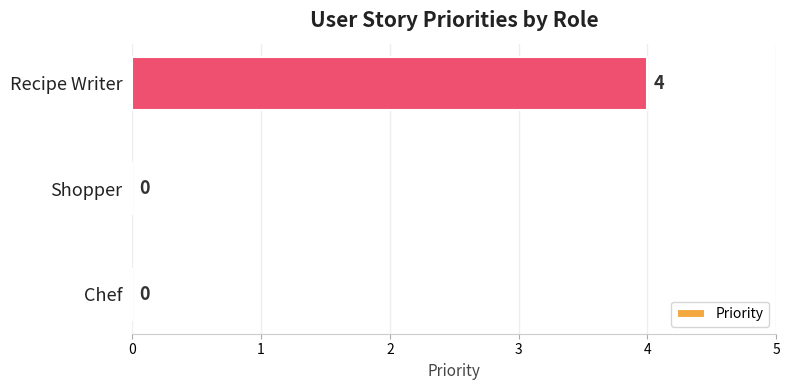

What is the sum of all values?

4